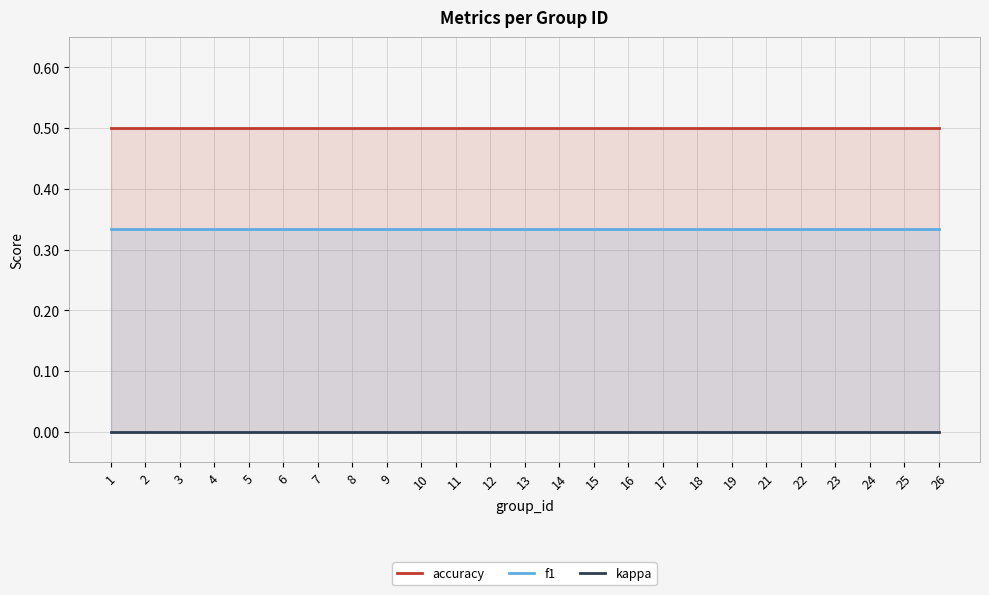

How many lines are shown in the chart?

3